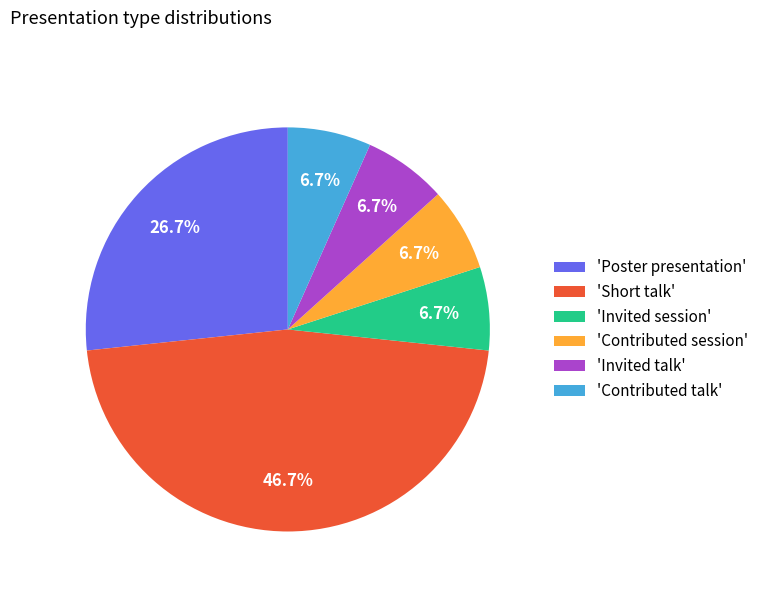

Combined, what portion of the pie is 'Poster presentation' and 'Contributed session'?

33.3%